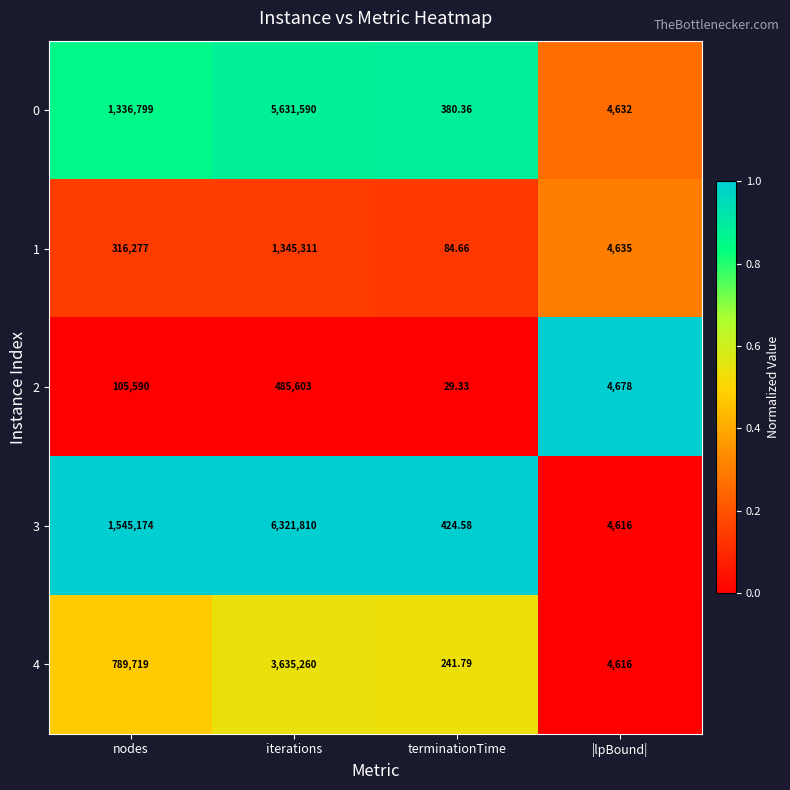

List the labels in order of 3 value, largest first.

iterations, nodes, |lpBound|, terminationTime